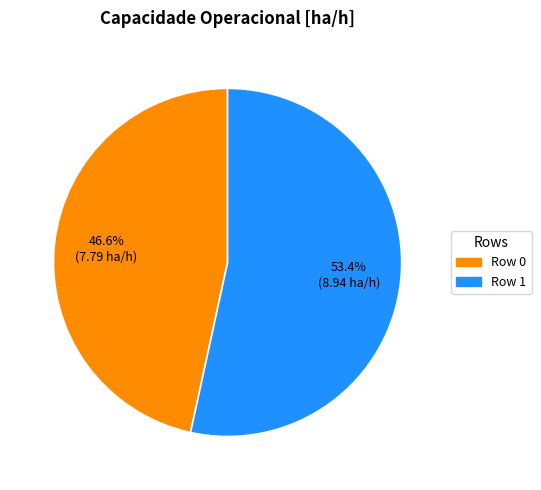

Is there a majority slice in this chart?

Yes